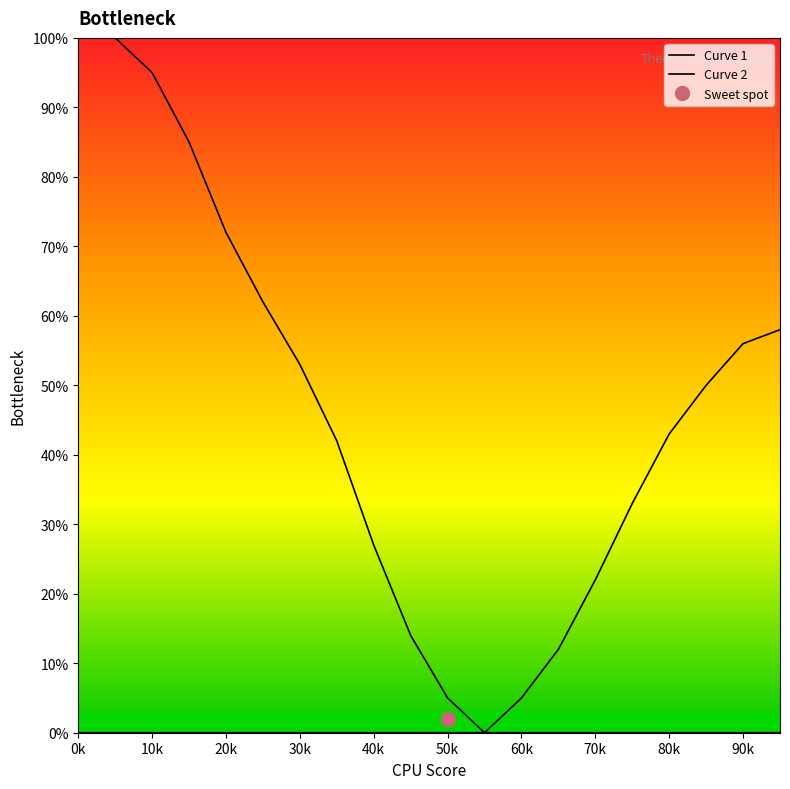

Between 80k and 20k, which is larger?

20k